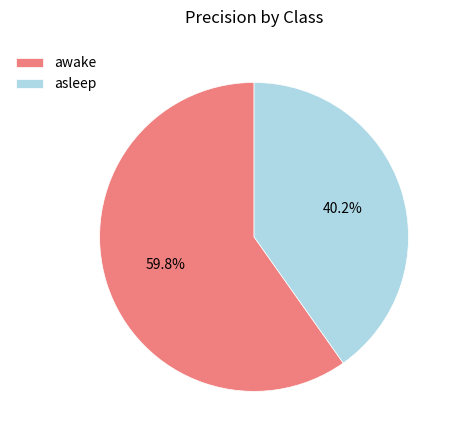

What percentage do asleep and awake together represent?

100.0%